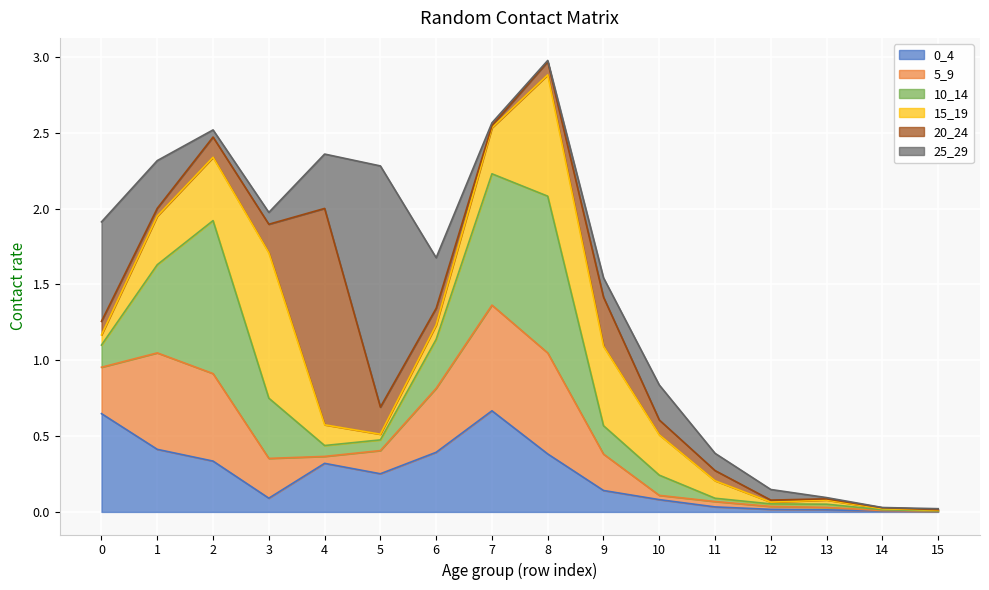

How many times do 25_29 and 20_24 cross each other?

6